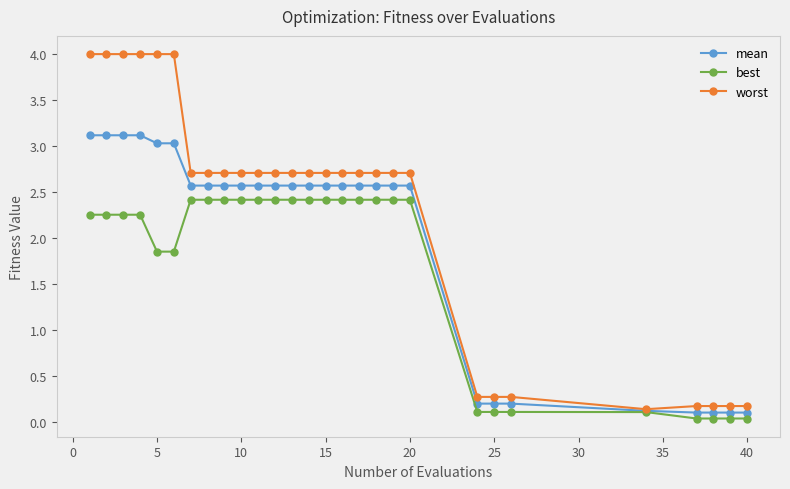

How many series are shown in this chart?

3